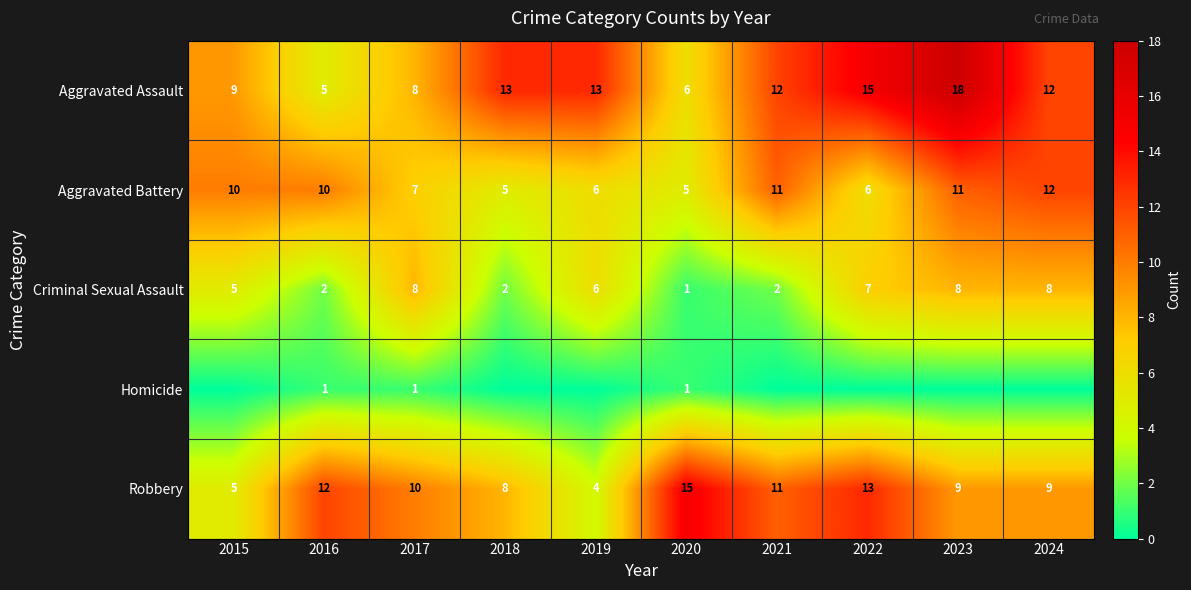

The Aggravated Battery series shows 7 at 2017. True or false?

True